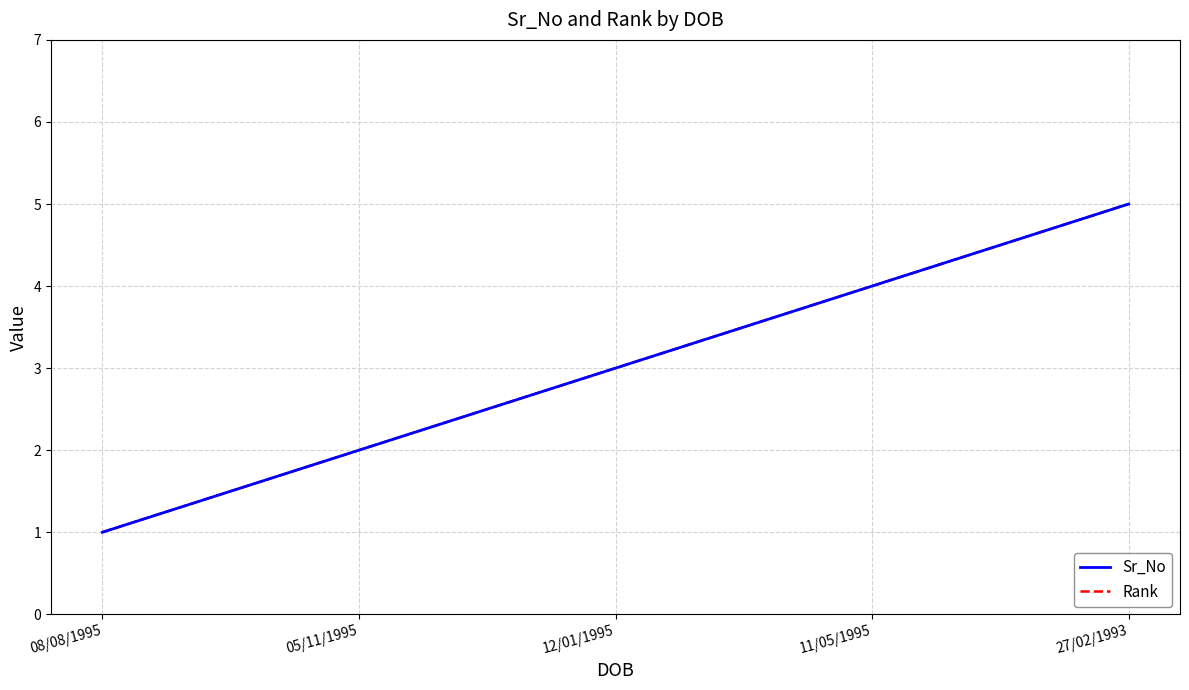

Is it true that Rank equals 5 at 27/02/1993?

True